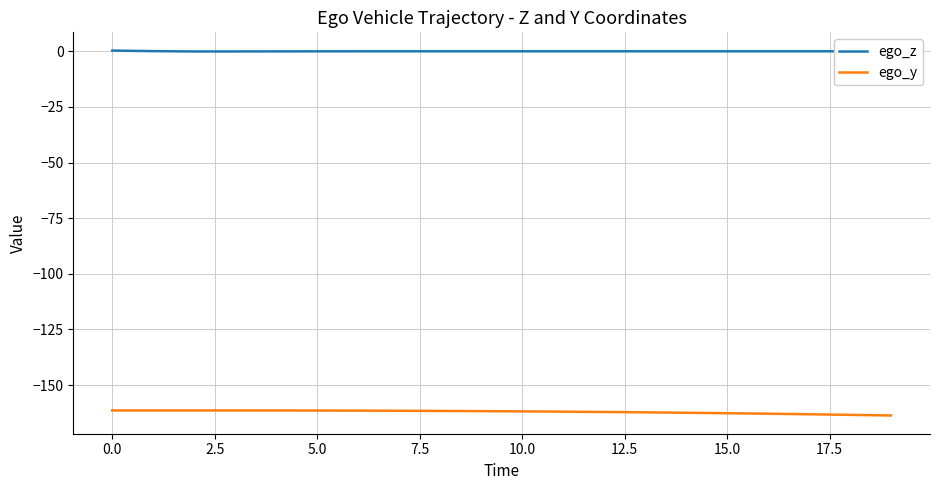

Which series has the largest total across all categories?

ego_z